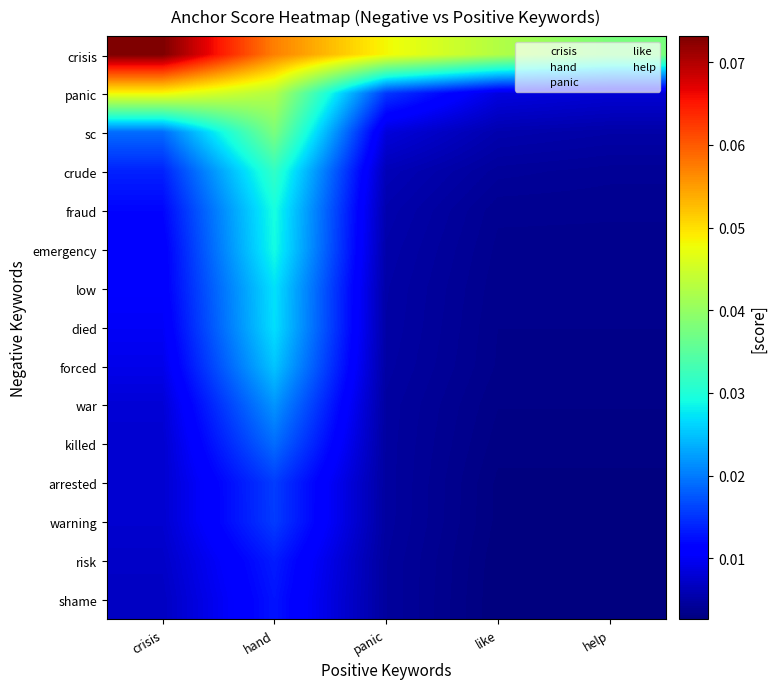

How many categories are shown in the chart?

5